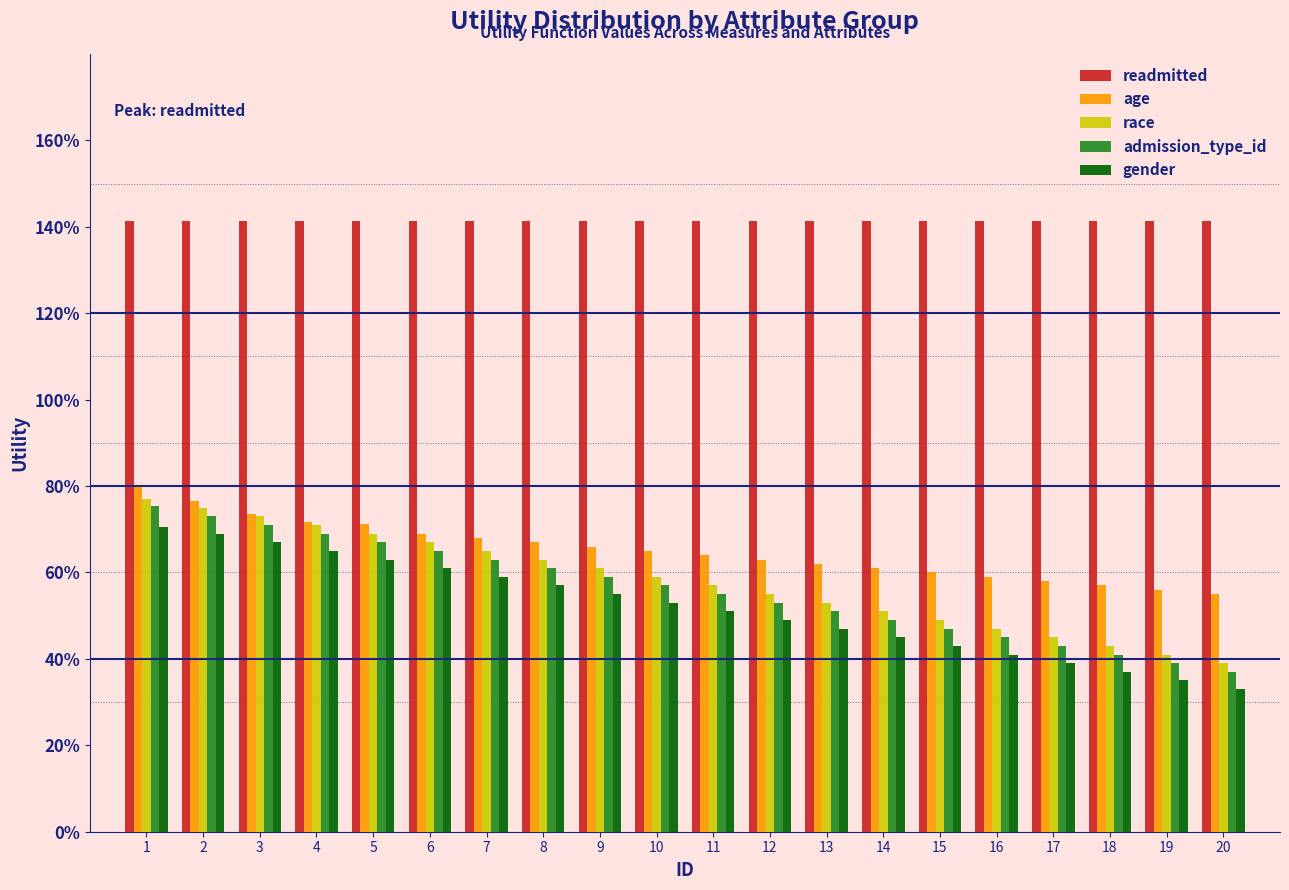

What are all the series names shown in the legend?

readmitted, age, race, admission_type_id, gender